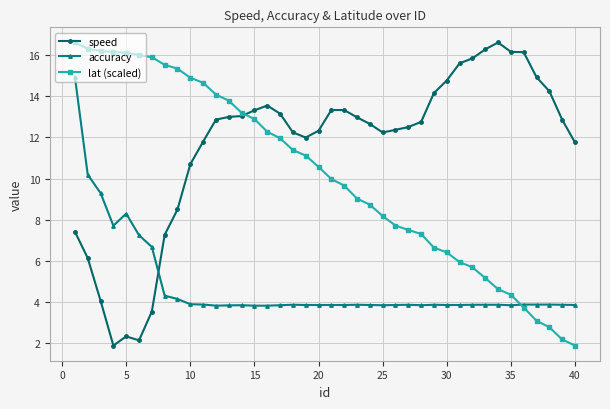

What is the smallest value displayed?

1.9